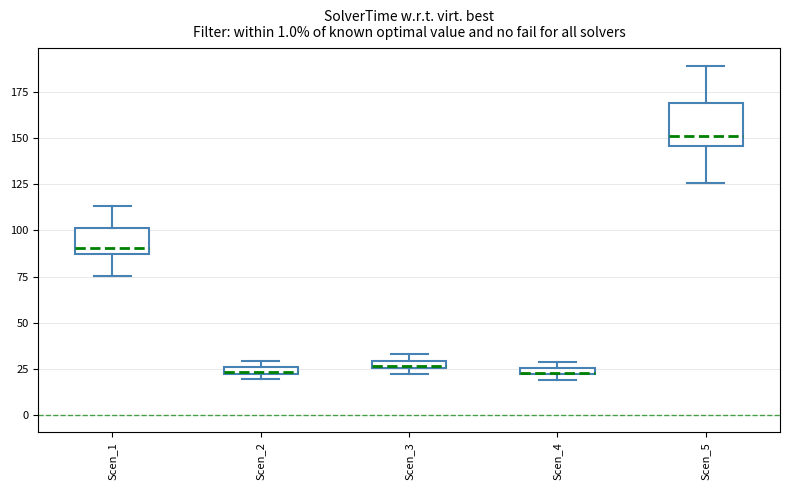

Where is the lower edge of the box for Scen_2 on the y-axis? The values are not printed on the chart, so give them approximately, as read against the axis.

20